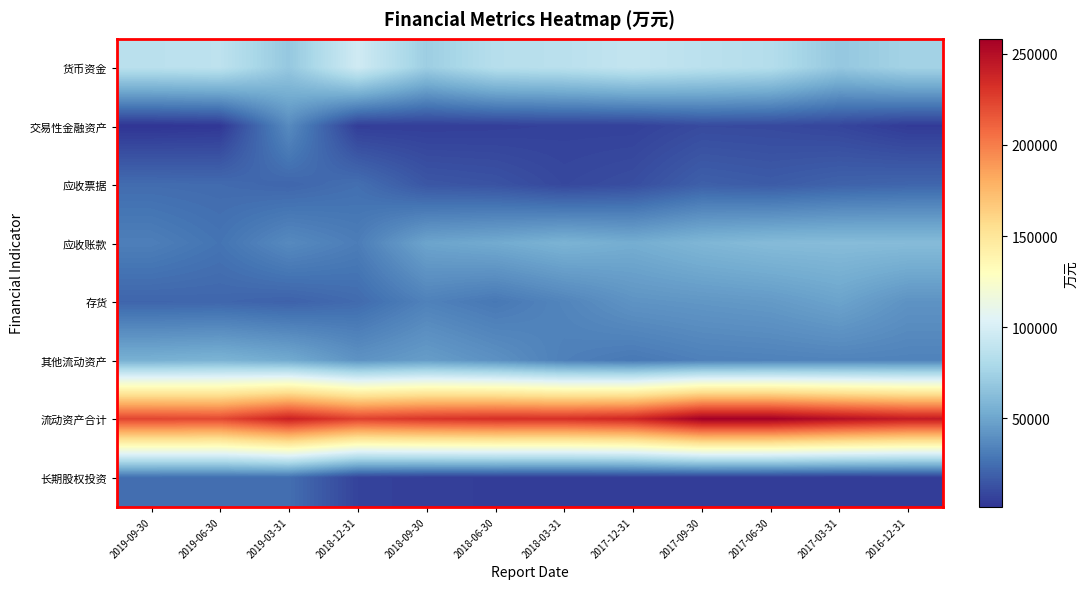

Reading left to right, what are all the values shown in this chart?

货币资金: 2019-09-30=86441	2019-06-30=87935	2019-03-31=68966	2018-12-31=96554	2018-09-30=72592	2018-06-30=84501	2018-03-31=86234	2017-12-31=90754	2017-09-30=86703	2017-06-30=83383	2017-03-31=68733	2016-12-31=75613
交易性金融资产: 2019-09-30=1490	2019-06-30=2563	2019-03-31=37599	2018-12-31=5245	2018-09-30=5482	2018-06-30=5881	2018-03-31=6818	2017-12-31=6676	2017-09-30=10405	2017-06-30=9992	2017-03-31=8335	2016-12-31=4150
应收票据: 2019-09-30=24254	2019-06-30=23610	2019-03-31=21649	2018-12-31=25398	2018-09-30=15338	2018-06-30=13811	2018-03-31=9377	2017-12-31=11784	2017-09-30=19029	2017-06-30=17391	2017-03-31=20207	2016-12-31=21392
应收账款: 2019-09-30=32268	2019-06-30=27393	2019-03-31=37215	2018-12-31=31554	2018-09-30=49369	2018-06-30=52384	2018-03-31=56905	2017-12-31=53739	2017-09-30=58606	2017-06-30=61532	2017-03-31=62184	2016-12-31=61804
存货: 2019-09-30=21380	2019-06-30=21803	2019-03-31=20135	2018-12-31=23655	2018-09-30=33466	2018-06-30=29271	2018-03-31=34983	2017-12-31=41649	2017-09-30=43098	2017-06-30=44620	2017-03-31=48880	2016-12-31=41223
其他流动资产: 2019-09-30=55422	2019-06-30=57020	2019-03-31=52422	2018-12-31=41269	2018-09-30=45867	2018-06-30=40511	2018-03-31=32752	2017-12-31=29408	2017-09-30=32672	2017-06-30=33427	2017-03-31=34179	2016-12-31=33861
流动资产合计: 2019-09-30=223007	2019-06-30=221554	2019-03-31=240109	2018-12-31=224888	2018-09-30=230181	2018-06-30=232893	2018-03-31=232571	2017-12-31=237313	2017-09-30=258236	2017-06-30=258004	2017-03-31=249556	2016-12-31=243091
长期股权投资: 2019-09-30=25519	2019-06-30=25319	2019-03-31=25100	2018-12-31=7451	2018-09-30=5556	2018-06-30=5476	2018-03-31=5169	2017-12-31=5472	2017-09-30=5152	2017-06-30=4888	2017-03-31=4586	2016-12-31=4897